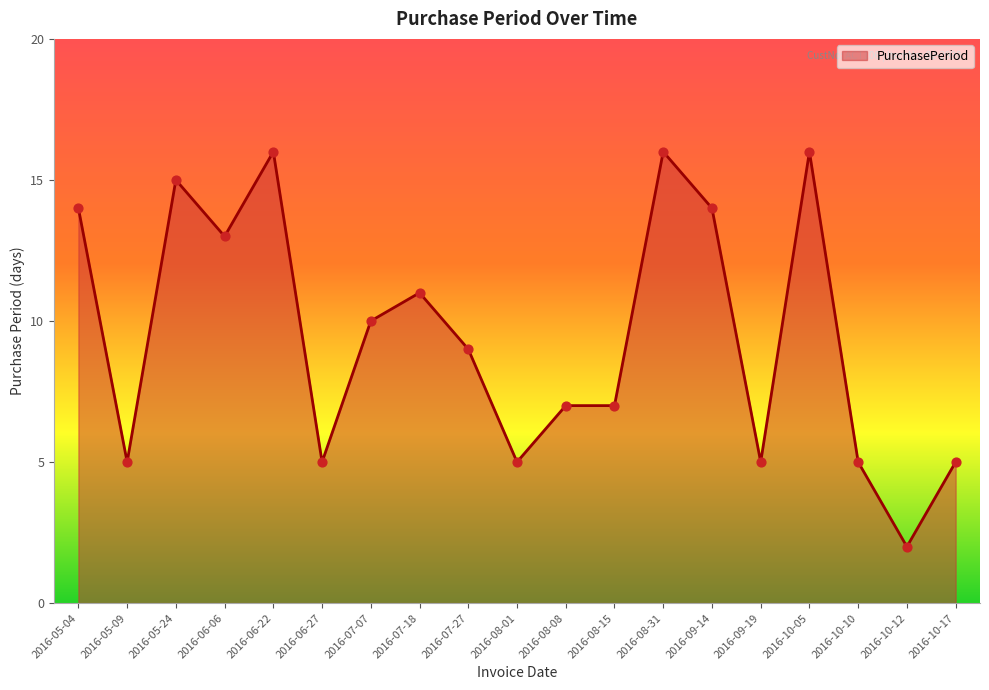

Approximately how many times larger is the value at 2016-10-05 compared to 2016-05-04?

1.1